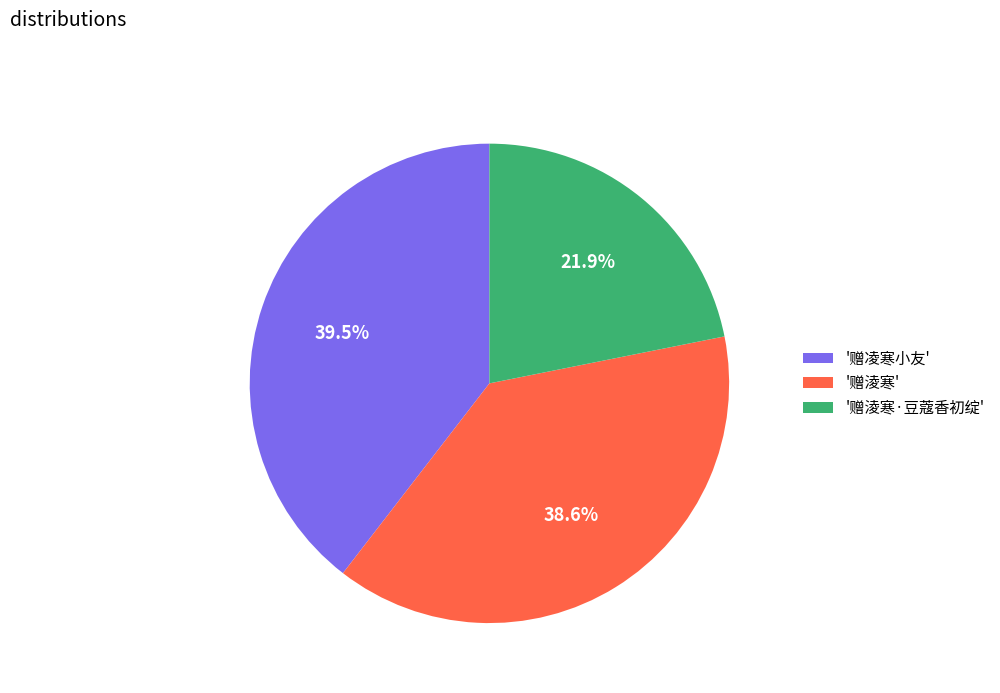

Combined, do '赠淩寒' and '赠淩寒·豆蔻香初绽' account for over 50%?

Yes